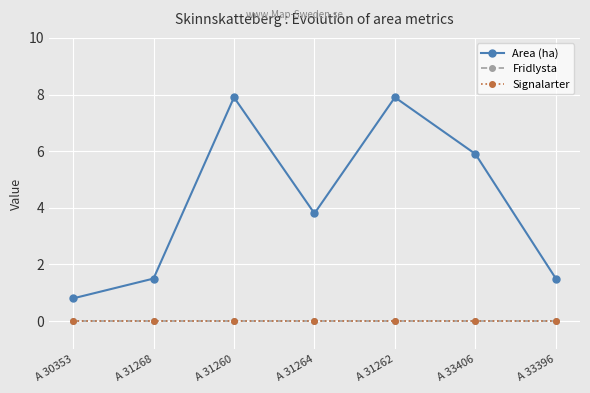

Does the chart have visible grid lines?

Yes